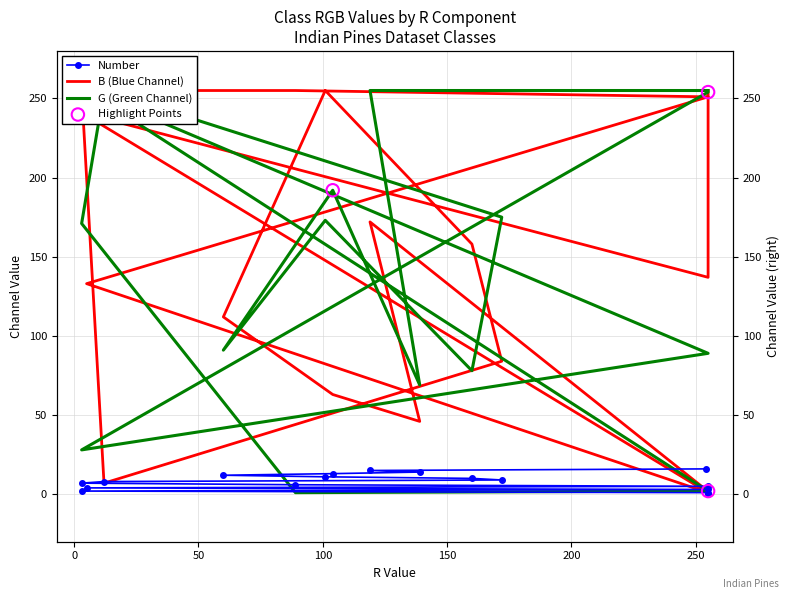

At how many categories does at least one series exceed 23?

17